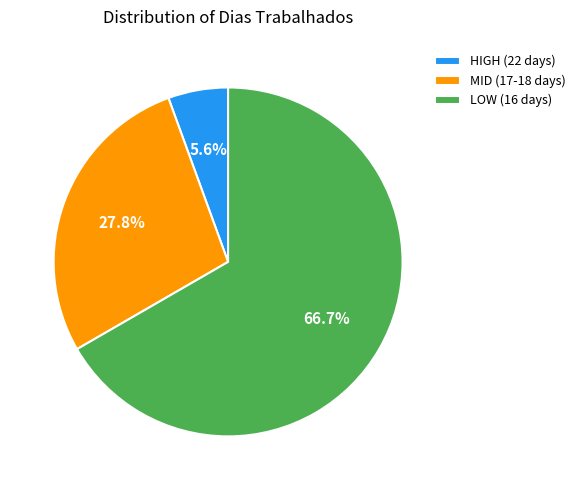

Combined, do LOW (16 days) and HIGH (22 days) account for over 50%?

Yes